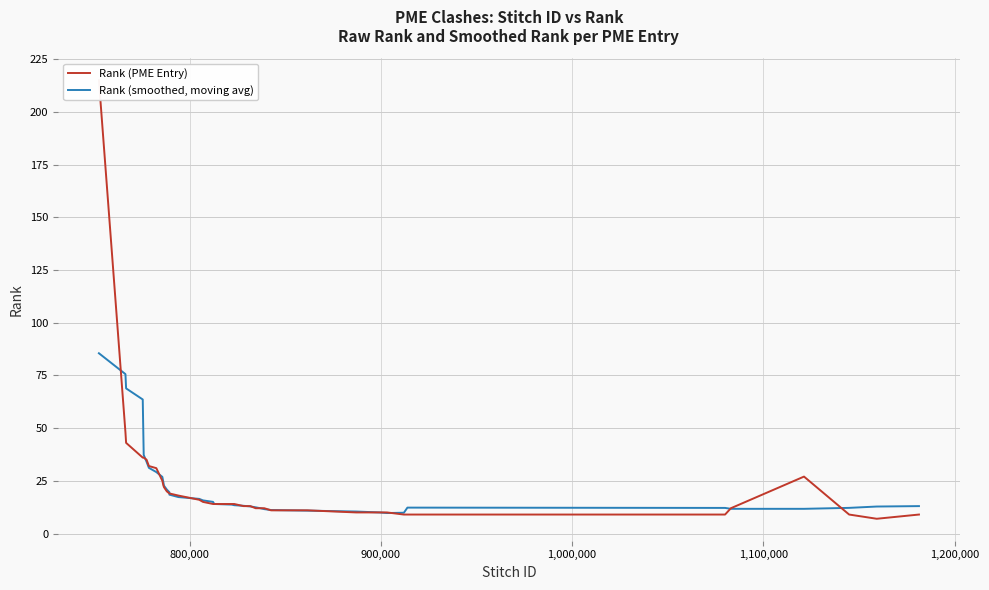

How many intersections are there between Rank (PME Entry) and Rank (smoothed, moving avg)?

14